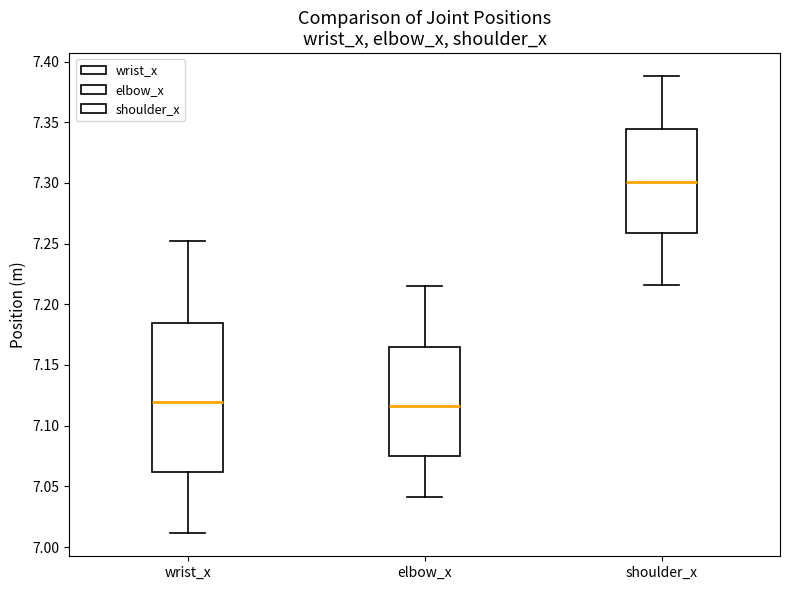

Where does the lower whisker of the box for shoulder_x end on the y-axis? The values are not printed on the chart, so give them approximately, as read against the axis.

7.215